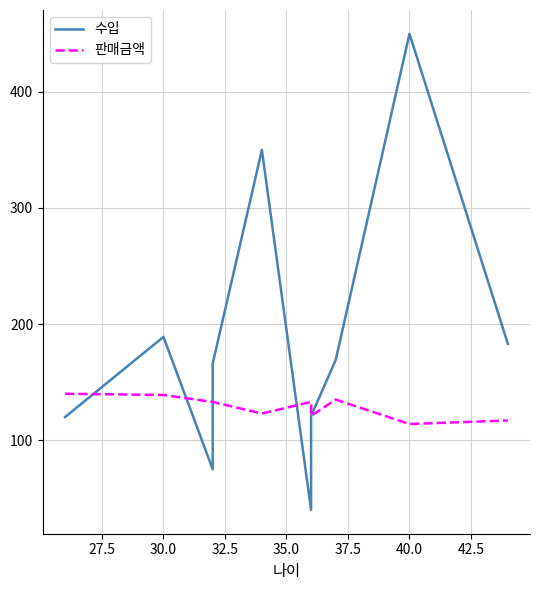

Is it true that 판매금액 equals 133 at 32.5?

True